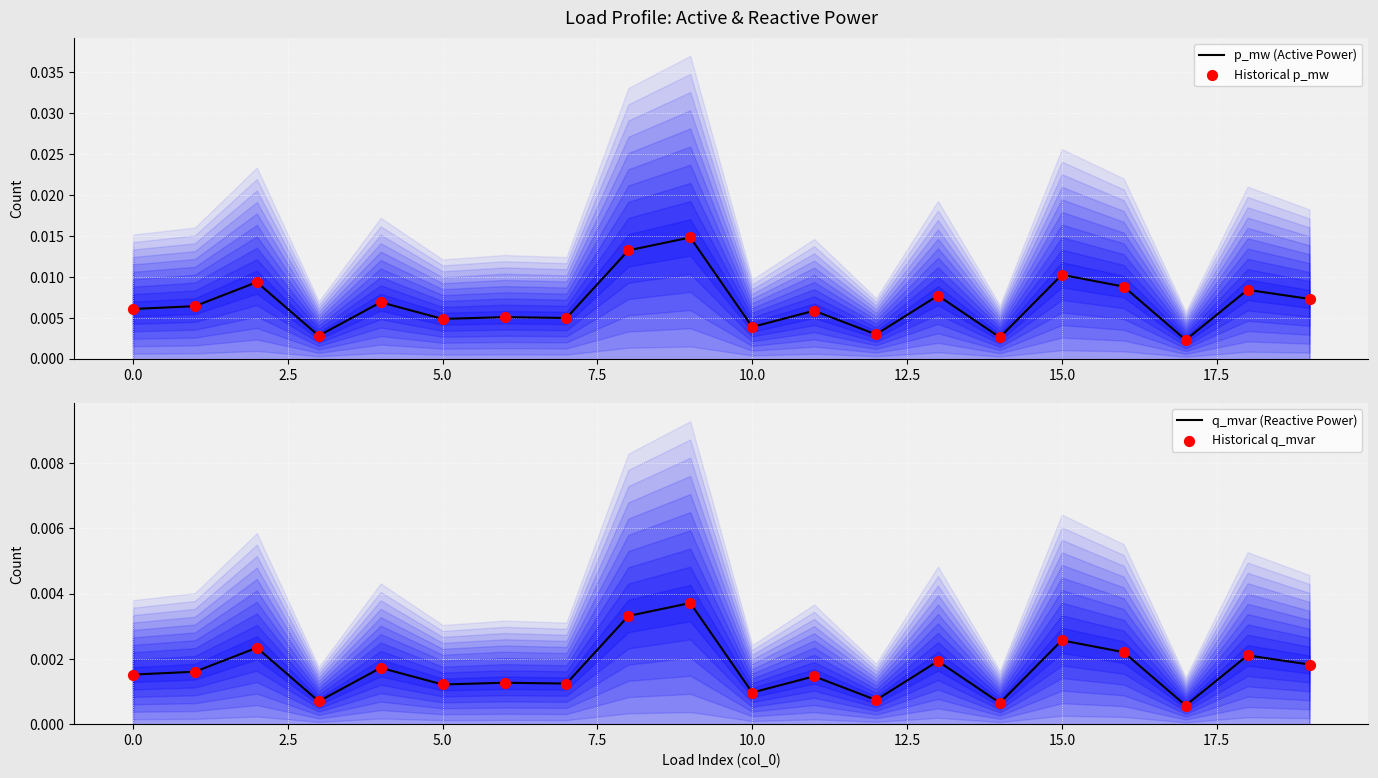

Which series reaches the minimum Y coordinate?

q_mvar (Reactive Power)